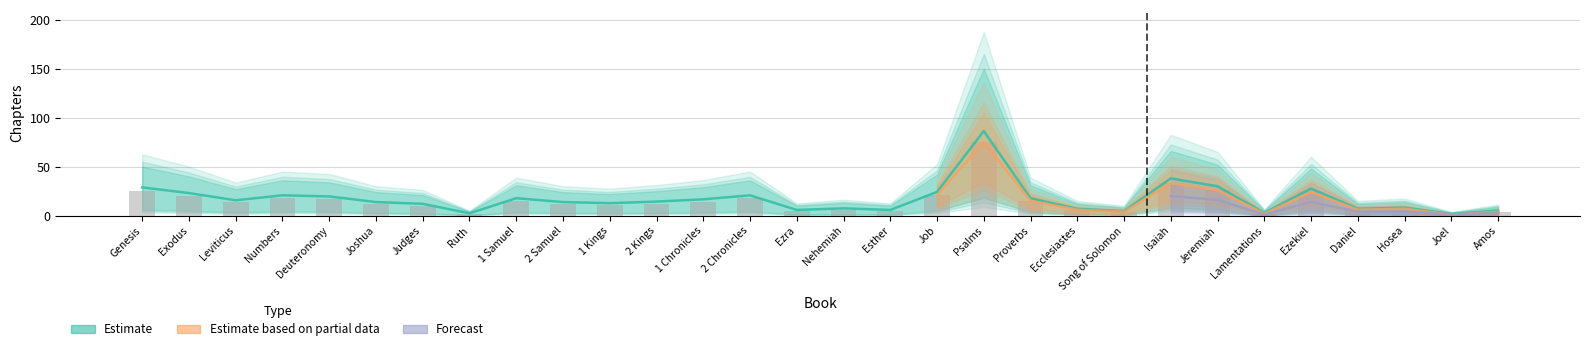

Is it true that Estimate based on partial data equals 6.6 at Ezra?

False